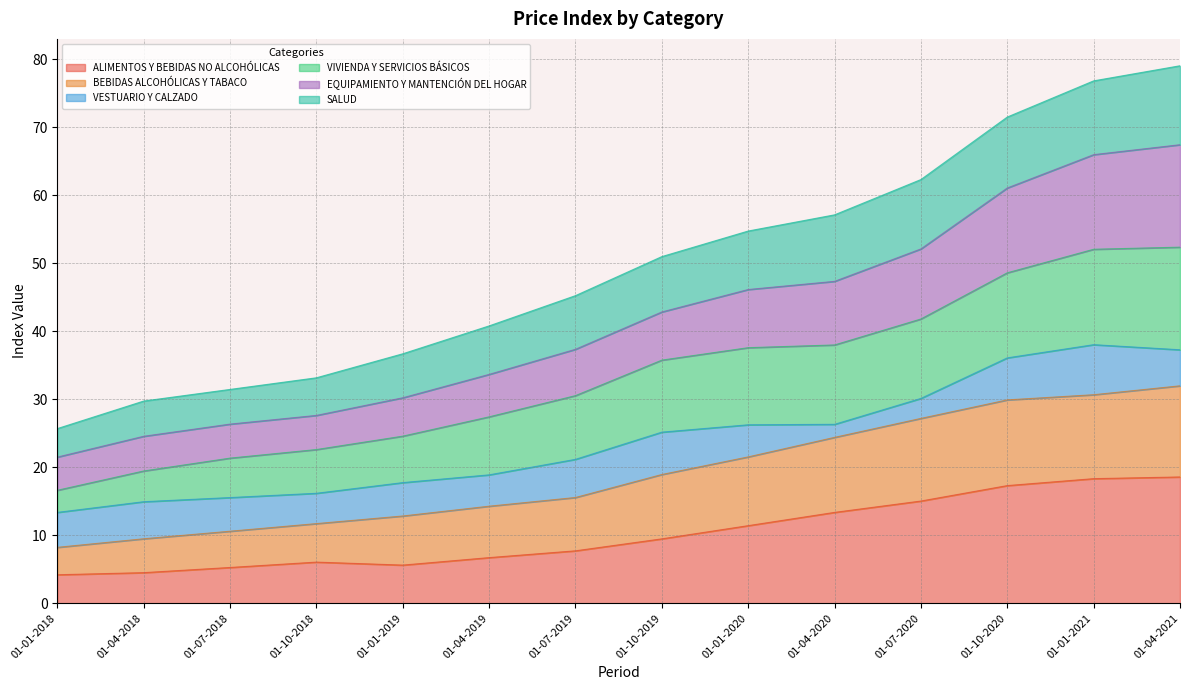

What is the total value across all series at 01-07-2020?

62.3